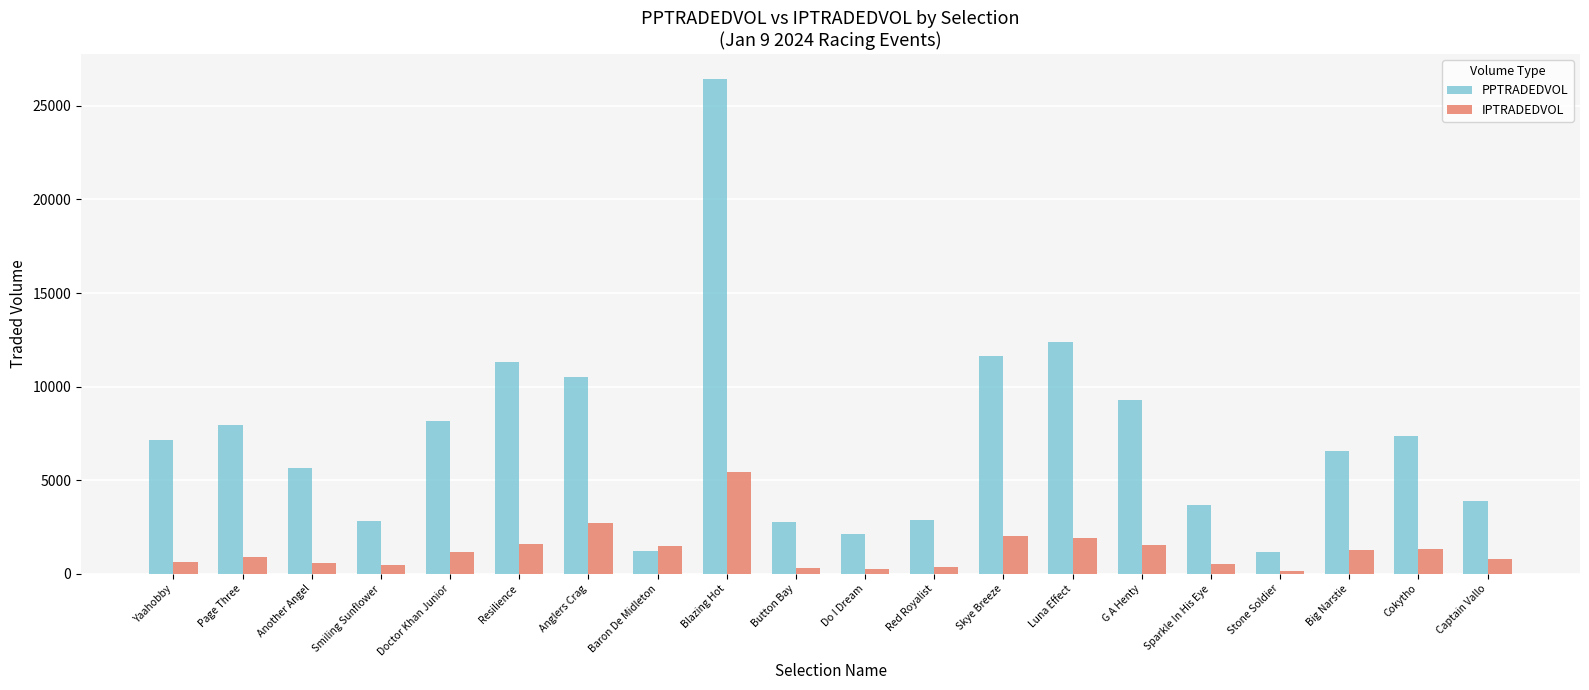

How many bars are there in total?

40